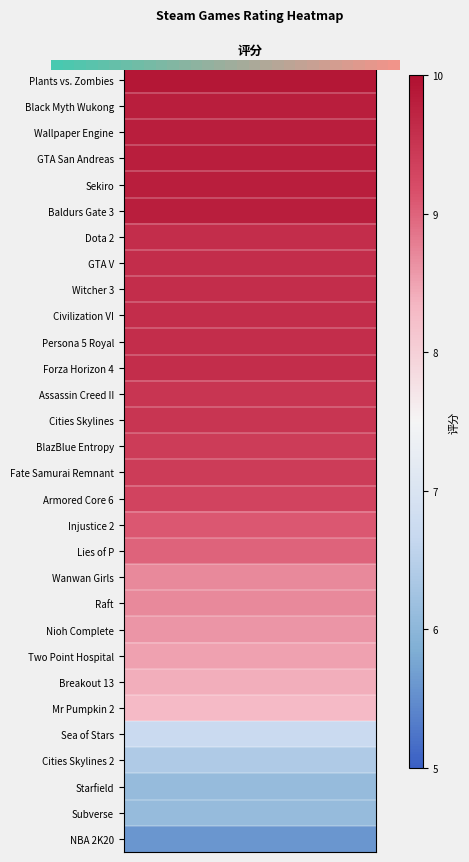

The value at 17 is 0.2. True or false?

False